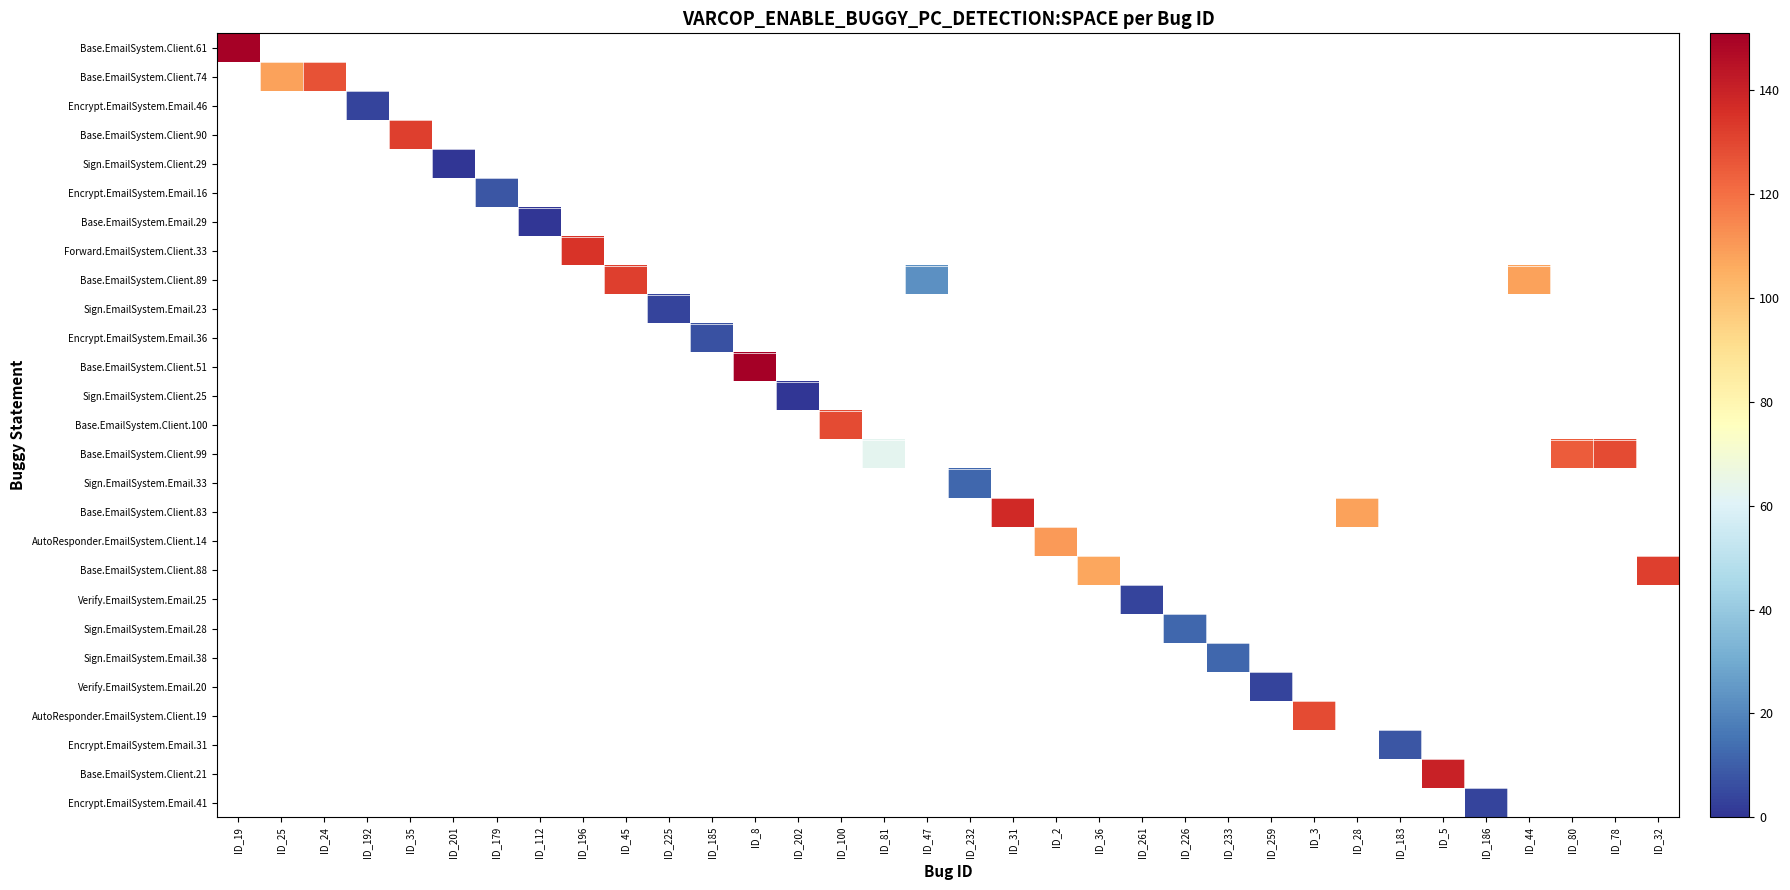

How many series are shown in this chart?

27